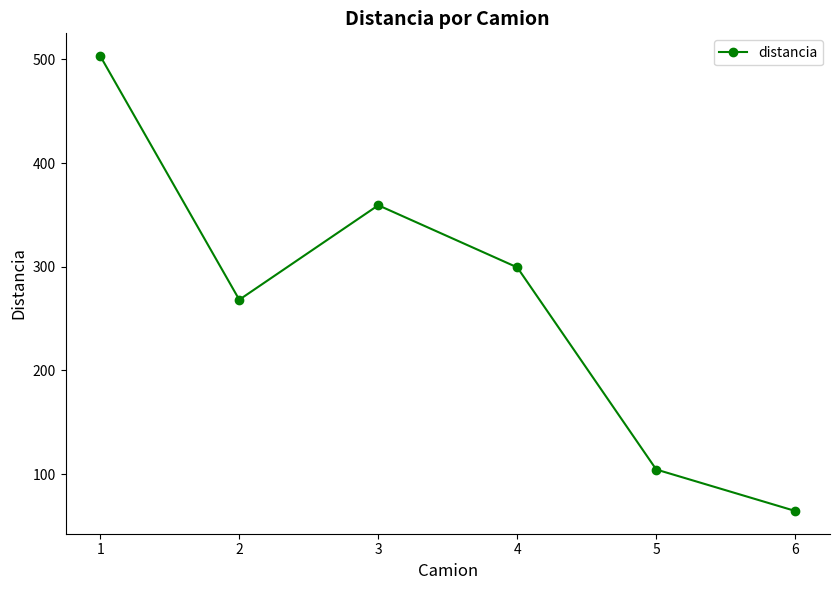

Reading left to right, transcribe all the data shown in this chart.

503.1	268.2	359.3	299.4	104.5	64.5